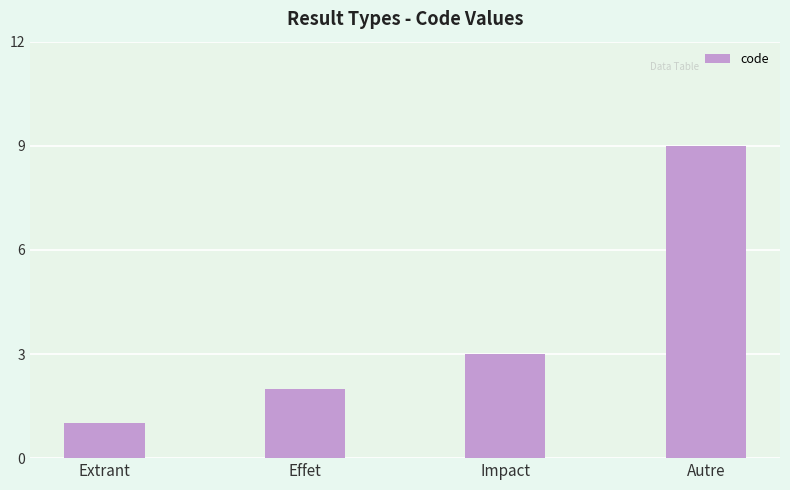

What is the sum of the values at Impact and Extrant?

4